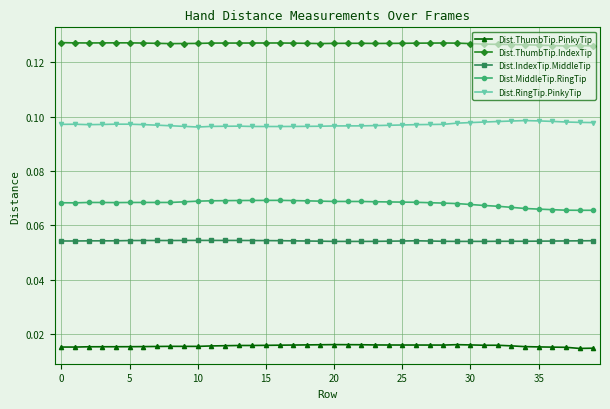

List the series in order of their peak value, highest first.

Dist.ThumbTip.IndexTip, Dist.RingTip.PinkyTip, Dist.MiddleTip.RingTip, Dist.IndexTip.MiddleTip, Dist.ThumbTip.PinkyTip